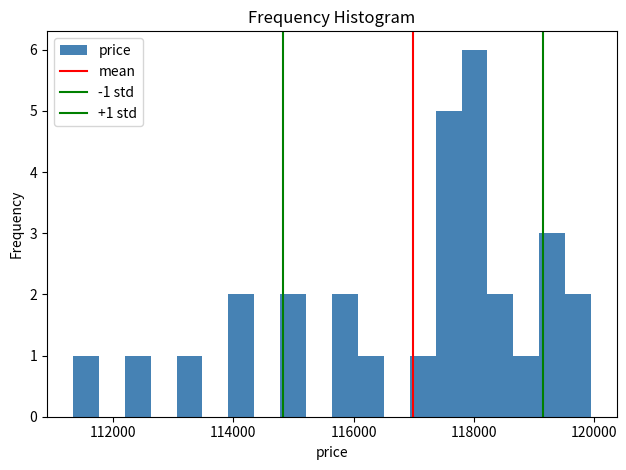

Around what value on the x-axis is the tallest bar? Give the approximate position of its centre, as read against the axis.

118000